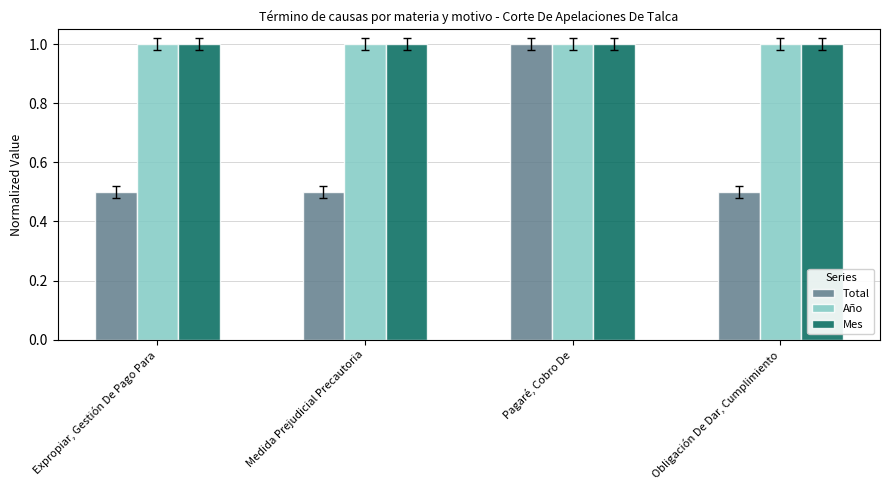

What is the greatest value displayed?

1.0